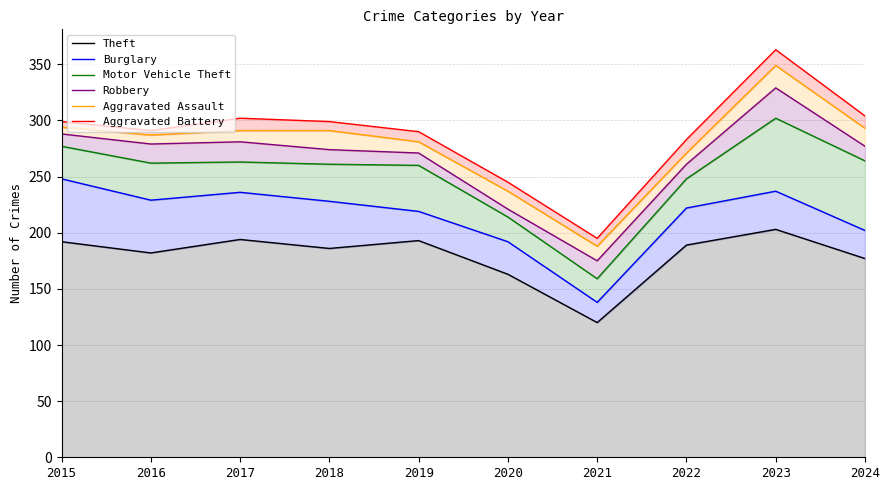

Reading left to right, what are all the values shown in this chart?

Theft: 2015=192	2016=182	2017=194	2018=186	2019=193	2020=163	2021=120	2022=189	2023=203	2024=177
Burglary: 2015=248	2016=229	2017=236	2018=228	2019=219	2020=192	2021=138	2022=222	2023=237	2024=202
Motor Vehicle Theft: 2015=277	2016=262	2017=263	2018=261	2019=260	2020=214	2021=159	2022=248	2023=302	2024=264
Robbery: 2015=288	2016=279	2017=281	2018=274	2019=271	2020=221	2021=175	2022=261	2023=329	2024=277
Aggravated Assault: 2015=294	2016=287	2017=291	2018=291	2019=281	2020=237	2021=188	2022=271	2023=349	2024=293
Aggravated Battery: 2015=299	2016=291	2017=302	2018=299	2019=290	2020=245	2021=195	2022=283	2023=363	2024=304